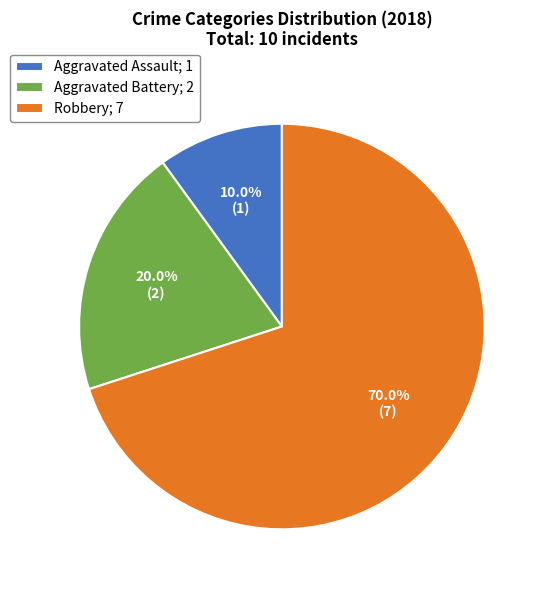

What percentage do Aggravated Battery; 2 and Aggravated Assault; 1 together represent?

30.0%